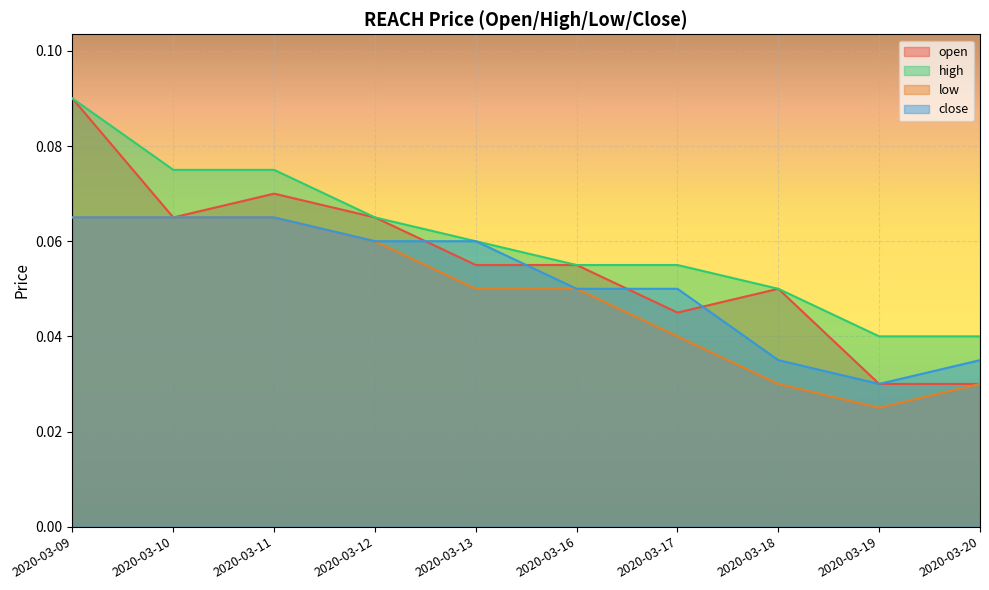

How many data points does each series have?

10